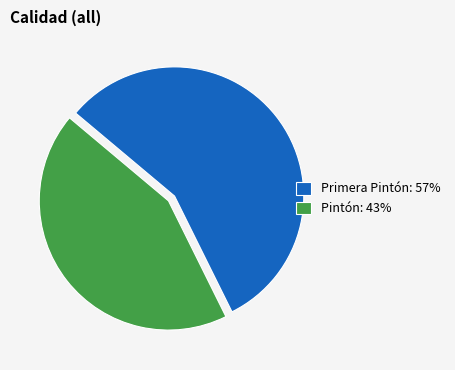

Do Primera Pintón: 57% and Pintón: 43% together represent more than half of the pie?

Yes